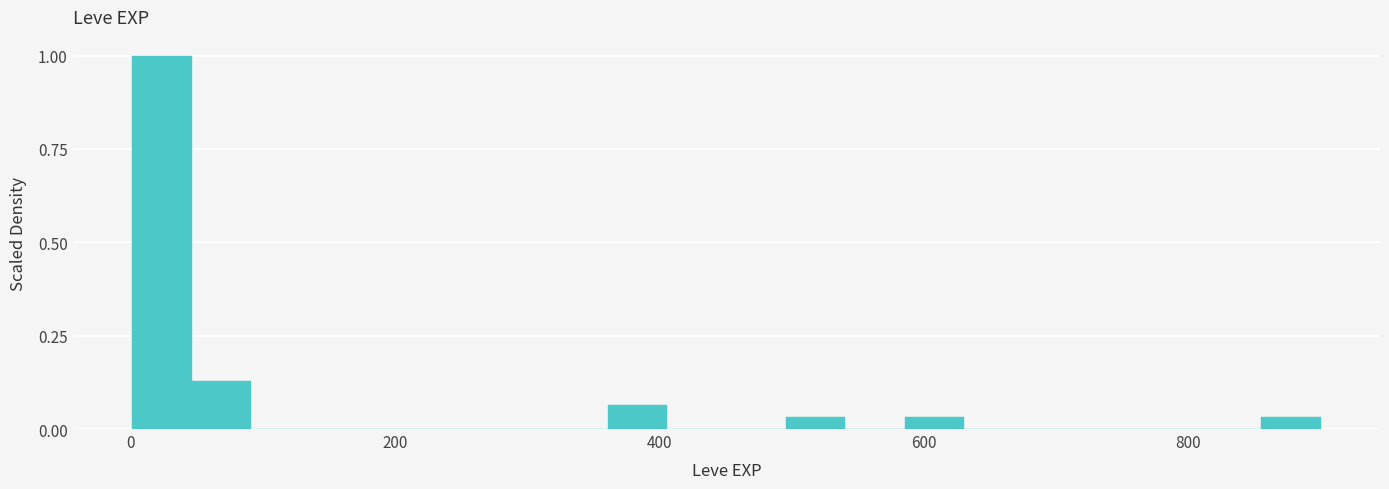

Read against the x-axis, roughly where is the centre of the tallest bar?

20